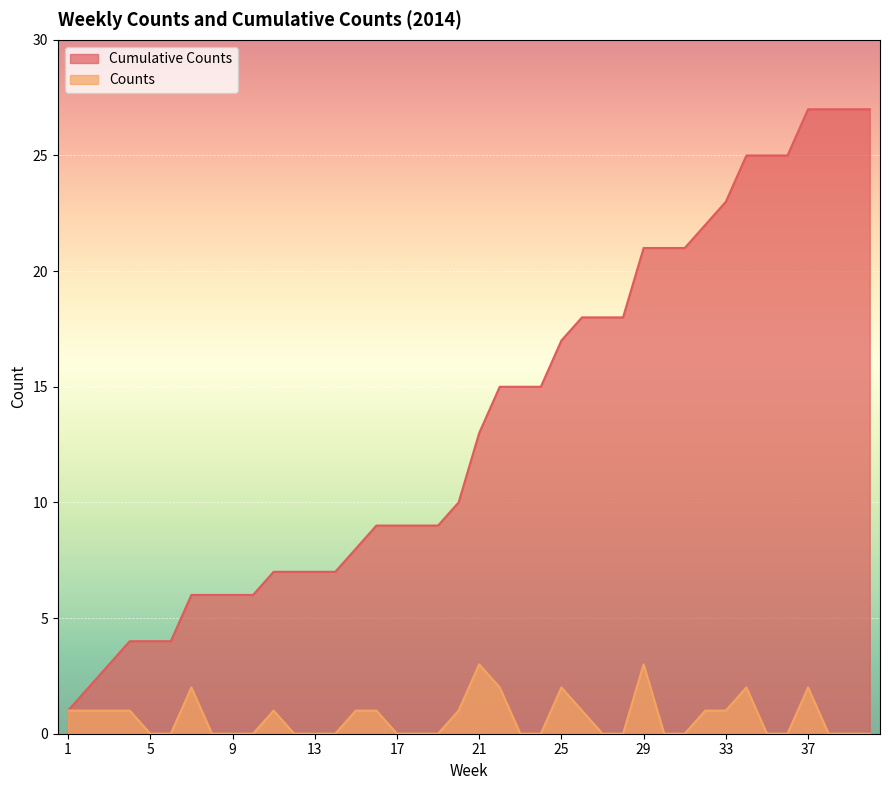

Which series changed the most between 13 and 31?

Cumulative Counts